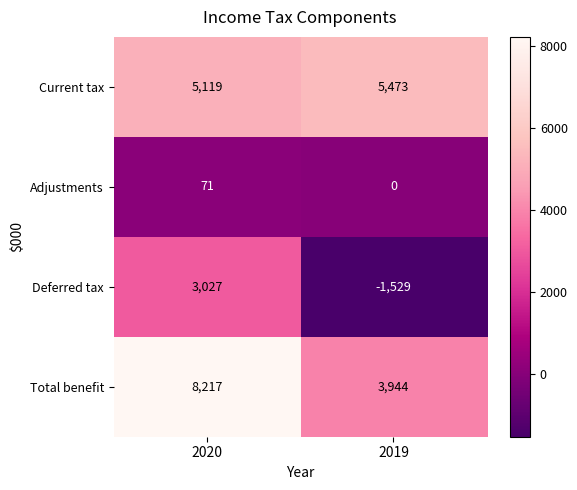

Reading left to right, what are all the values shown in this chart?

Current tax: 2020=5119	2019=5473
Adjustments: 2020=71	2019=0
Deferred tax: 2020=3027	2019=-1529
Total benefit: 2020=8217	2019=3944